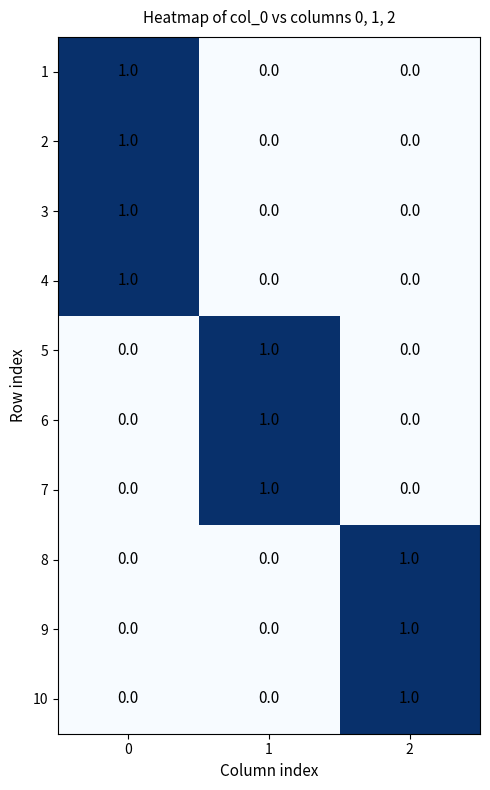

The 5 series shows 0 at 1. True or false?

False